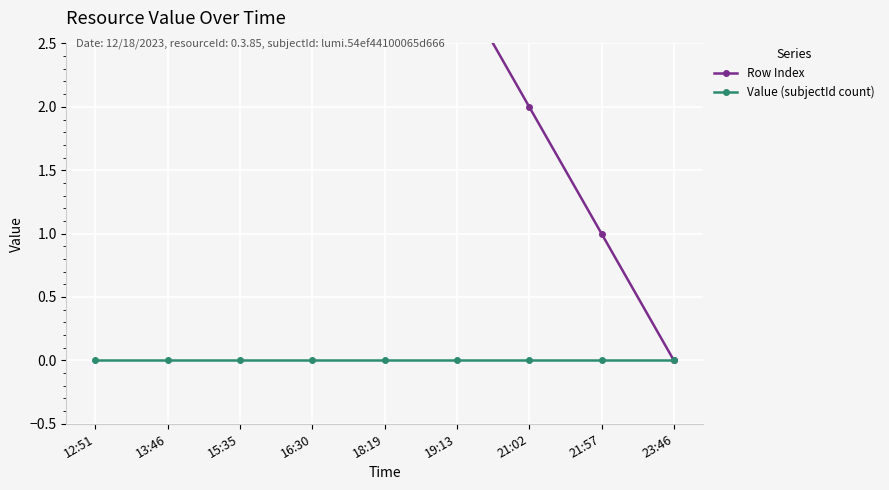

The value of Row Index at 12:51 is 8. True or false?

True